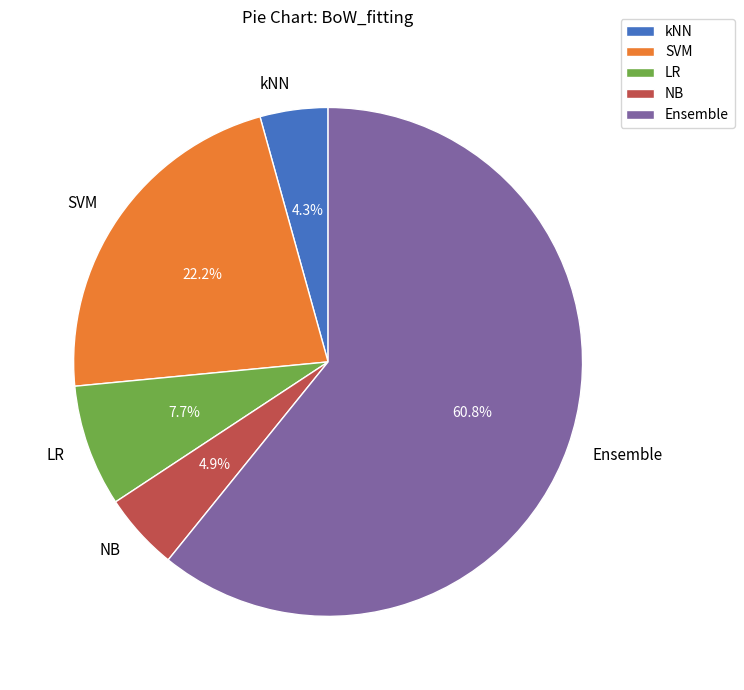

To the nearest percent, what is the average slice percentage?

20%